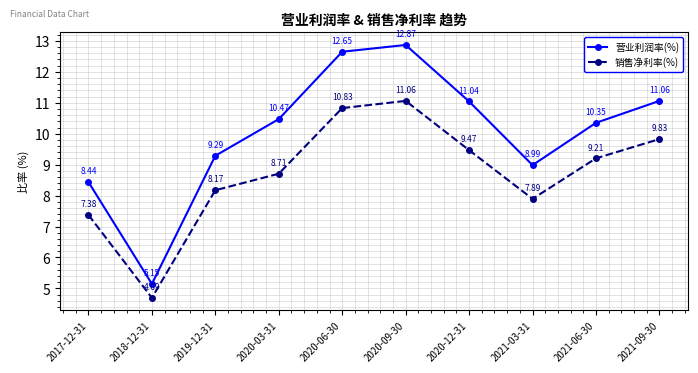

At which label is 销售净利率(%) closest to 7?

2017-12-31